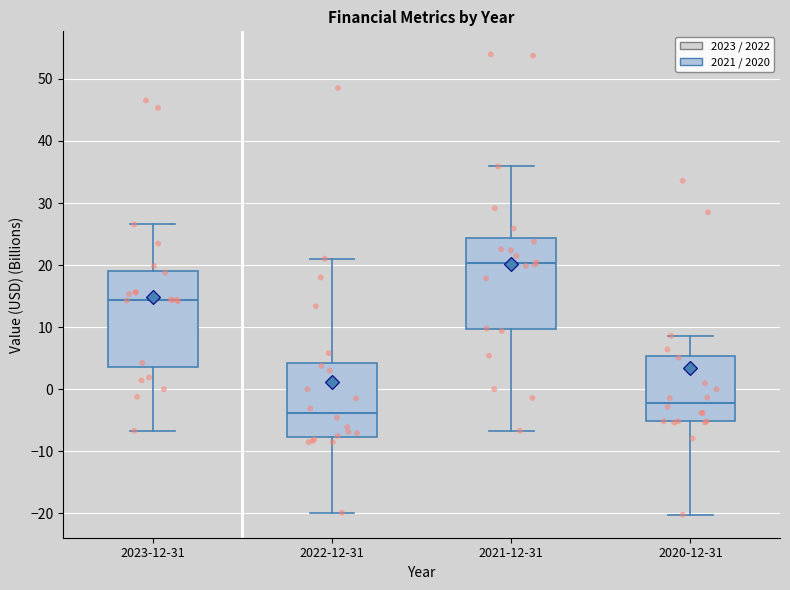

Reading left to right, transcribe this box plot: for each box, give where its median line is, the range the box spans, and where its two whiskers end, as read against the y-axis. The values are not printed on the chart, so give them approximately, as read against the axis.

2023-12-31: median 14, box 4 to 19, whiskers -7 to 27
2022-12-31: median -4, box -8 to 4, whiskers -20 to 21
2021-12-31: median 20, box 10 to 24, whiskers -7 to 36
2020-12-31: median -2, box -5 to 5, whiskers -20 to 9